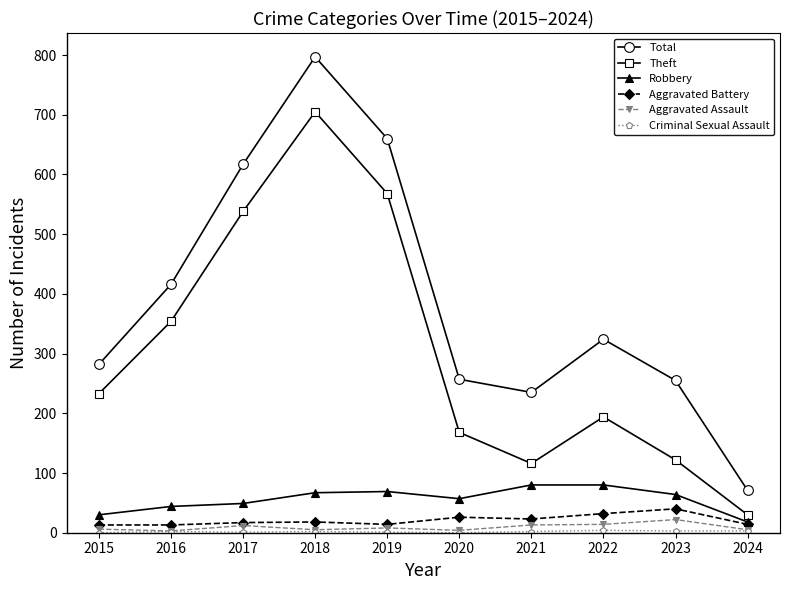

The value of Robbery at 2020 is 100. True or false?

False